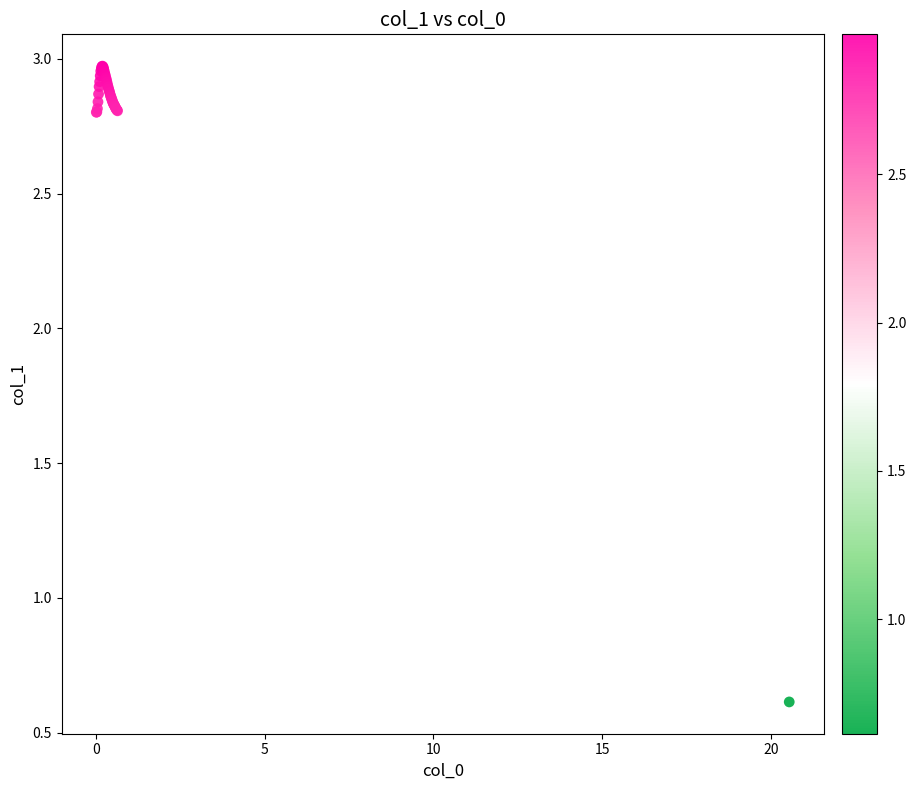

What Y value in the scatter plot is closest to 1?

0.6